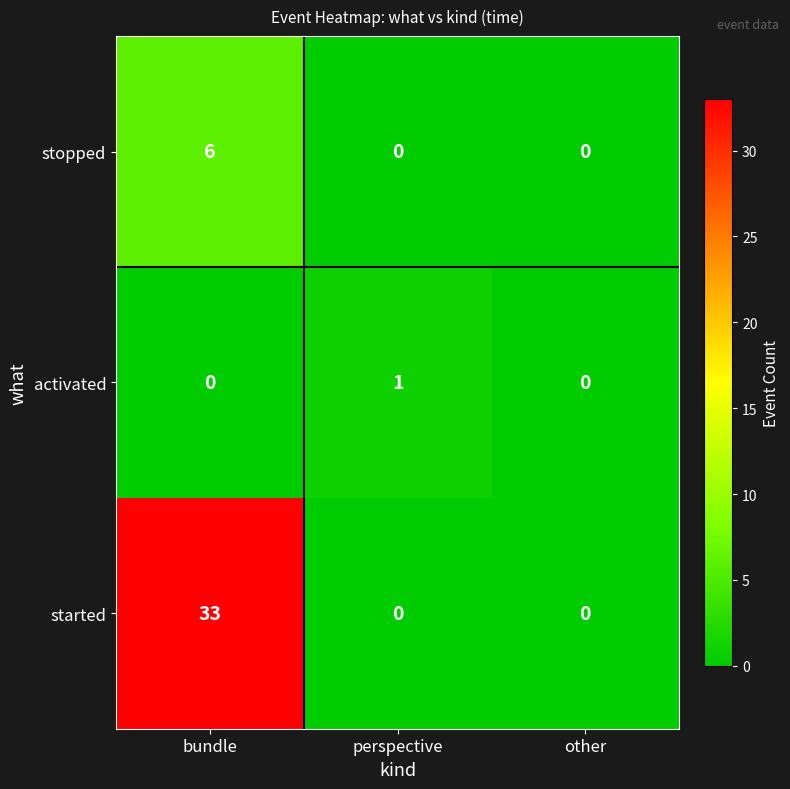

Rank the series at bundle from highest to lowest value.

started, stopped, activated